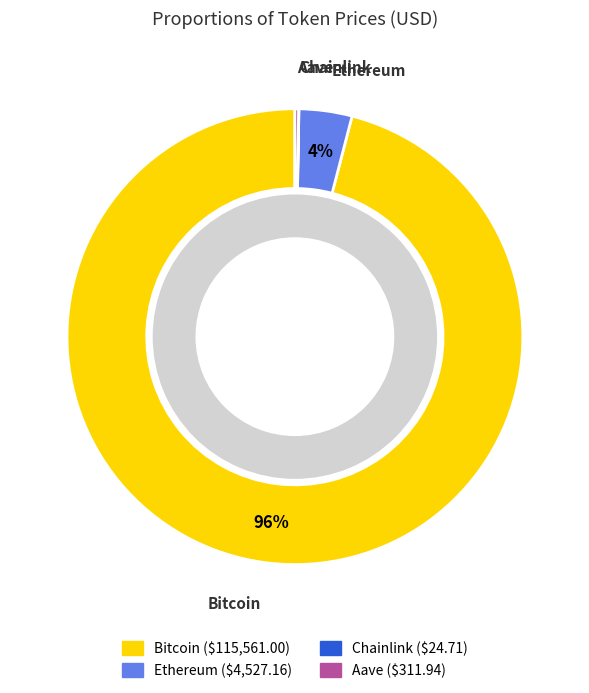

Which category has the biggest portion of the pie?

Bitcoin